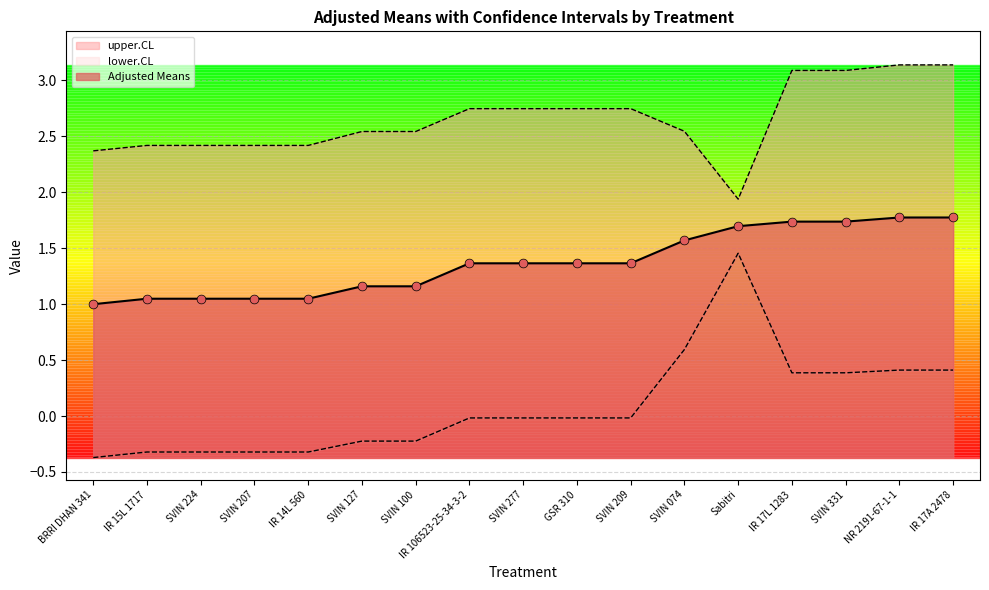

What are all the series names shown in the legend?

Adjusted Means, upper.CL, lower.CL